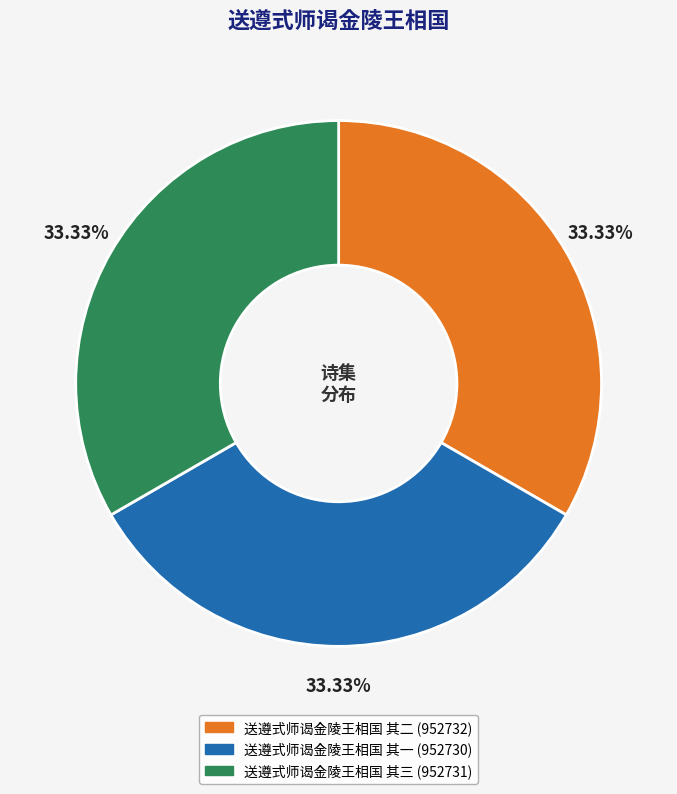

To the nearest percent, what is the average slice percentage?

33%